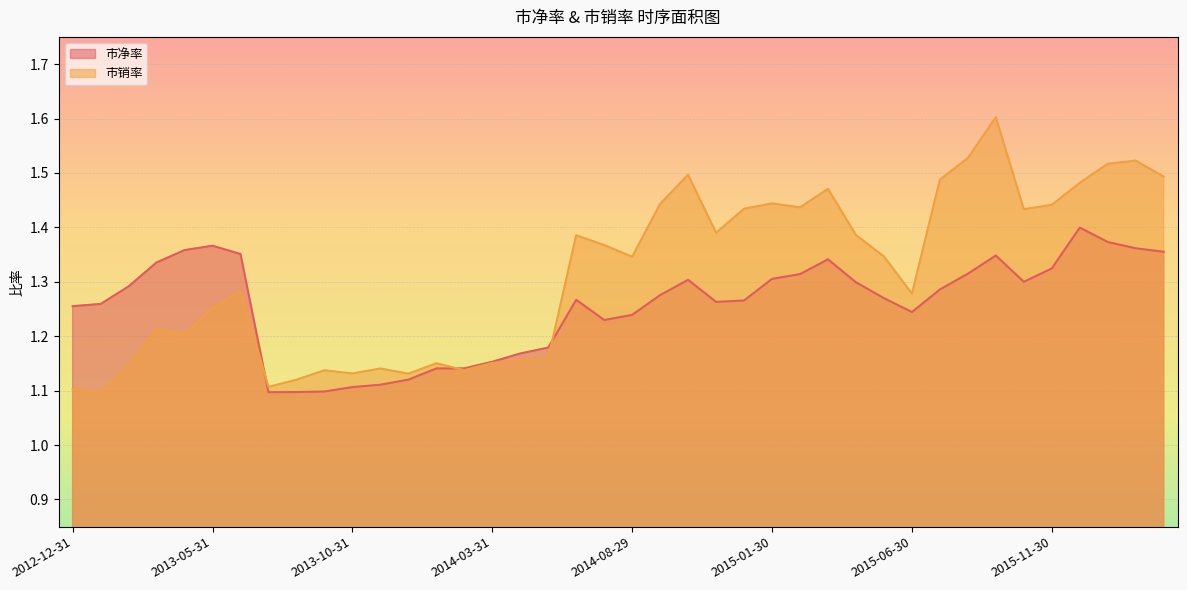

What is the value of the 市净率 point at the 2nd from the left?

1.3